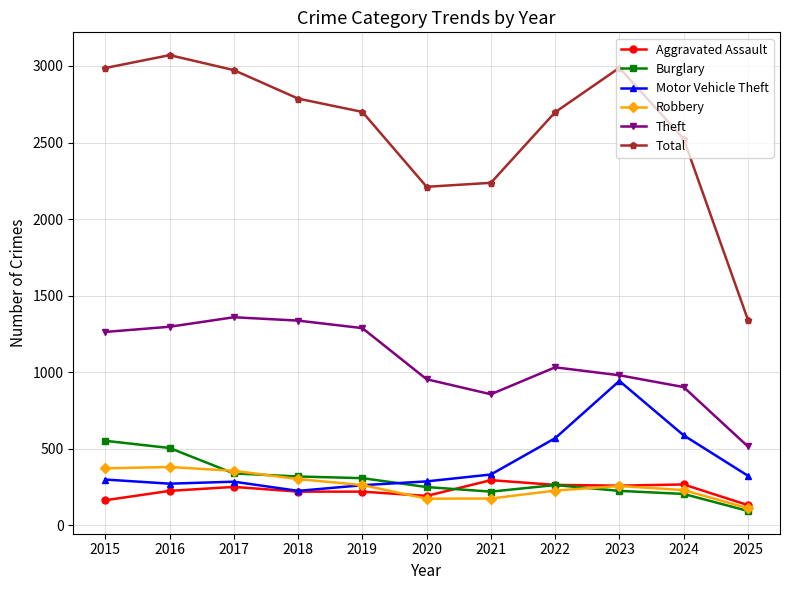

True or false: Theft and Robbery cross at least once.

False